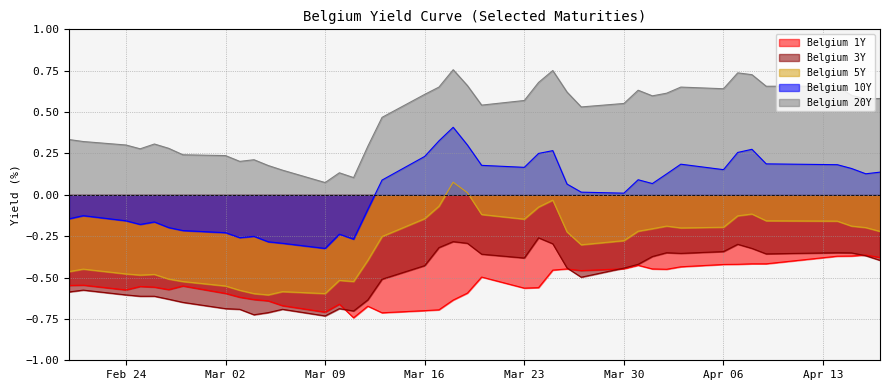

True or false: Belgium 20Y has a value of 0.6 at Mar 16.

True